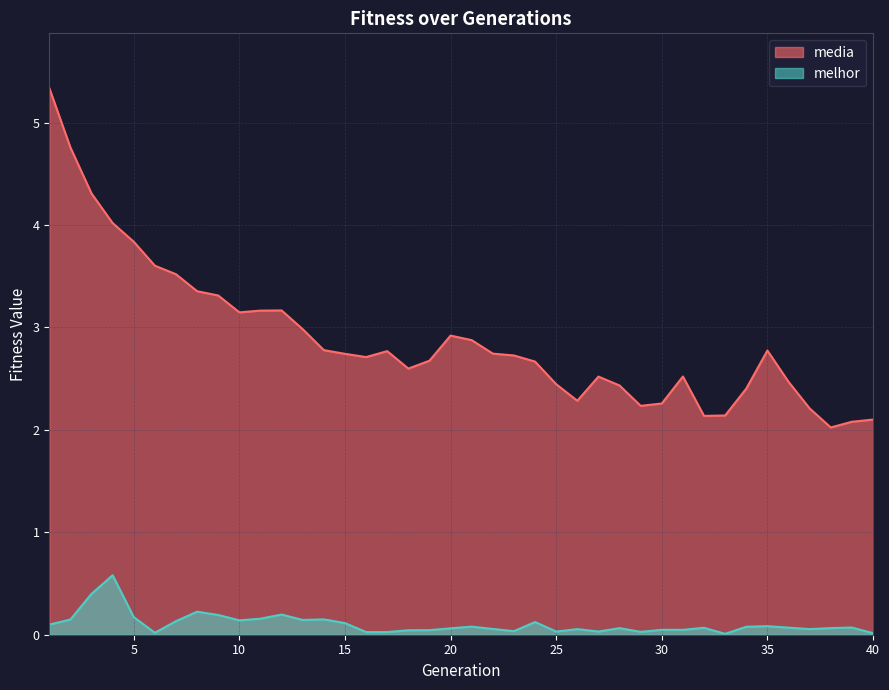

Rank the series by their average value, from highest to lowest.

media, melhor